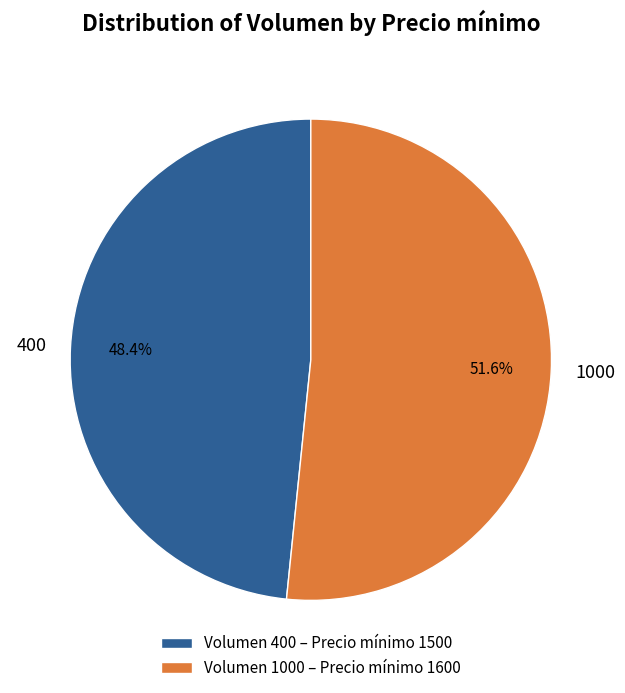

Between Volumen 400 – Precio mínimo 1500 and Volumen 1000 – Precio mínimo 1600, which is larger?

Volumen 1000 – Precio mínimo 1600